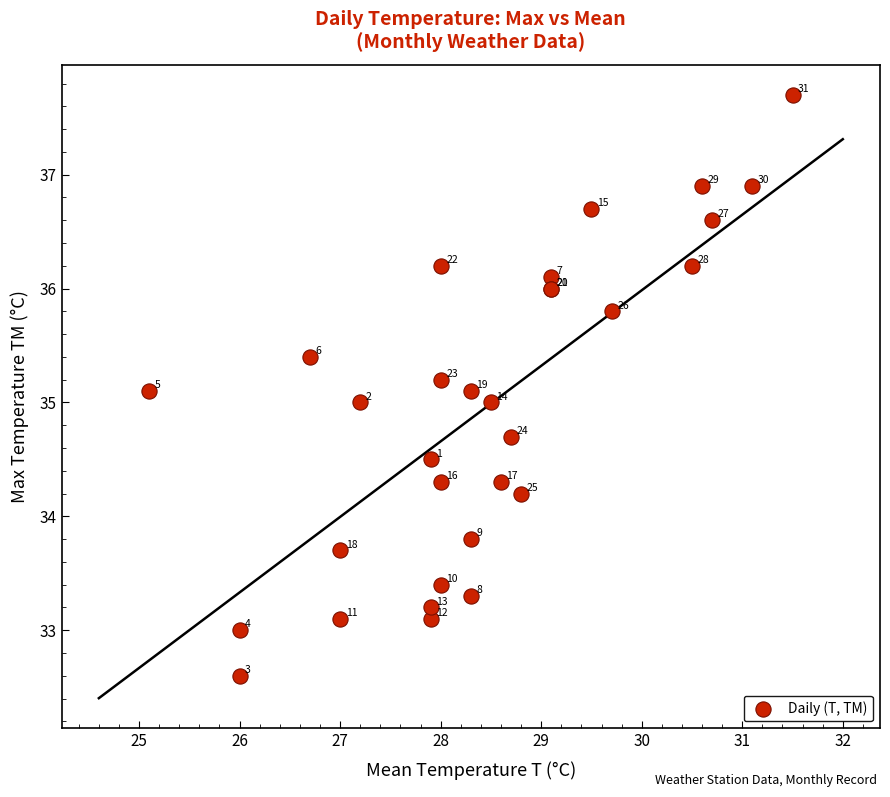

What Y value in the scatter plot is closest to 35?

35.0